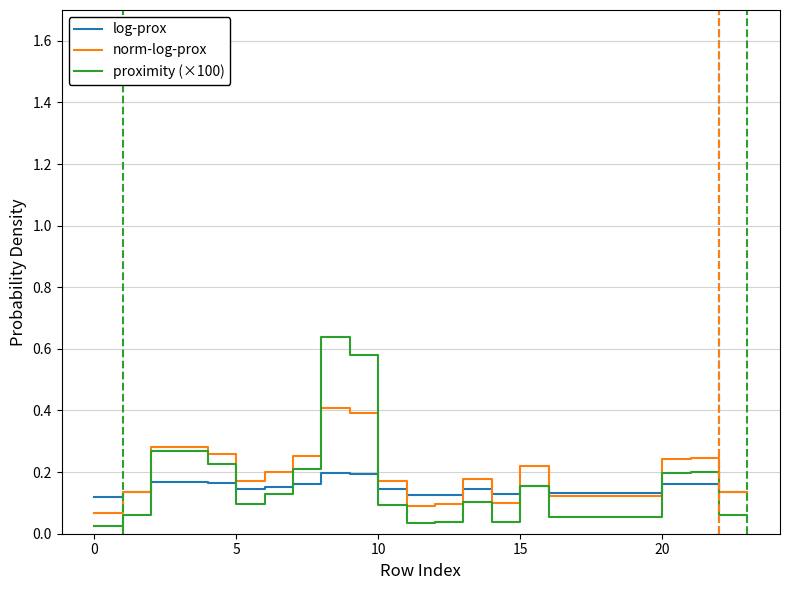

Does the chart have visible grid lines?

Yes